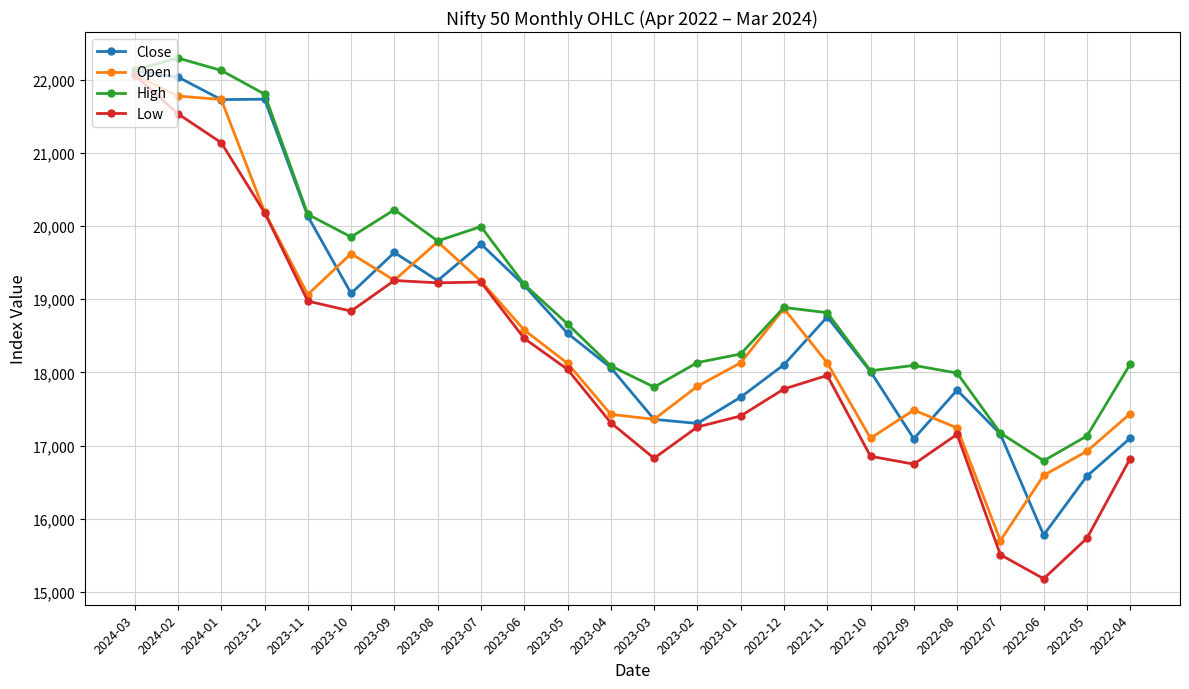

In High, how many points are lower than both neighbors (excluding endpoints)?

5